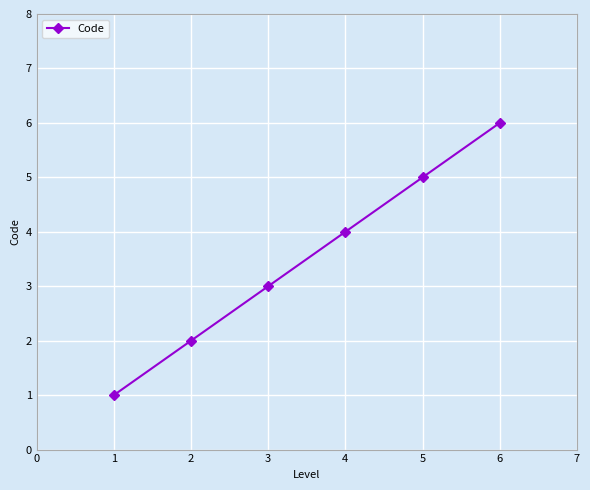

Rank the categories by value from lowest to highest.

1, 2, 3, 4, 5, 6